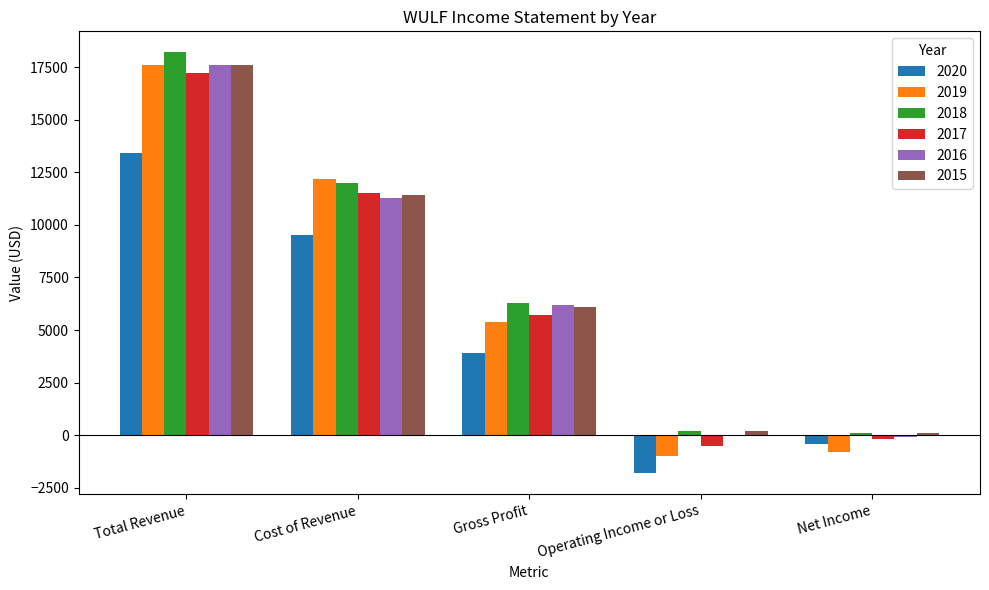

What is the total value across all series at Total Revenue?

101600